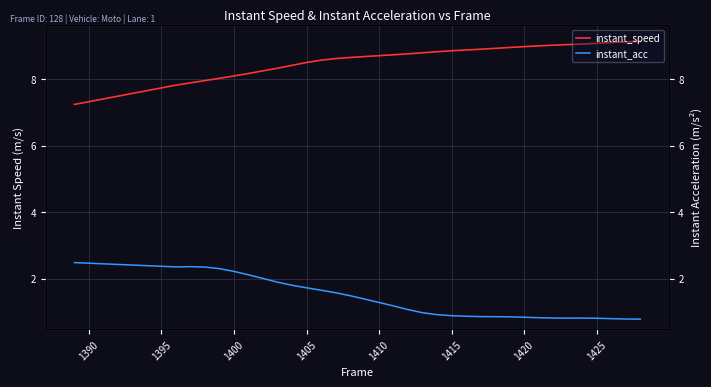

In instant_acc, how many points are lower than both neighbors (excluding endpoints)?

2